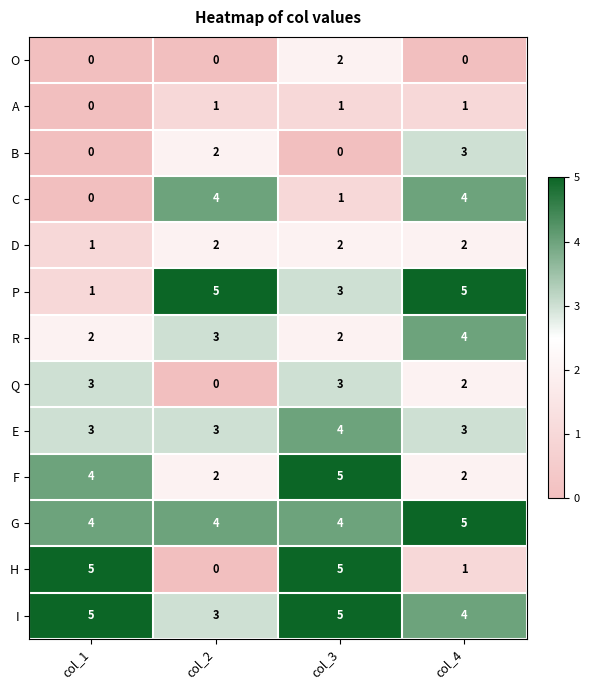

At how many categories does at least one series exceed 1?

4